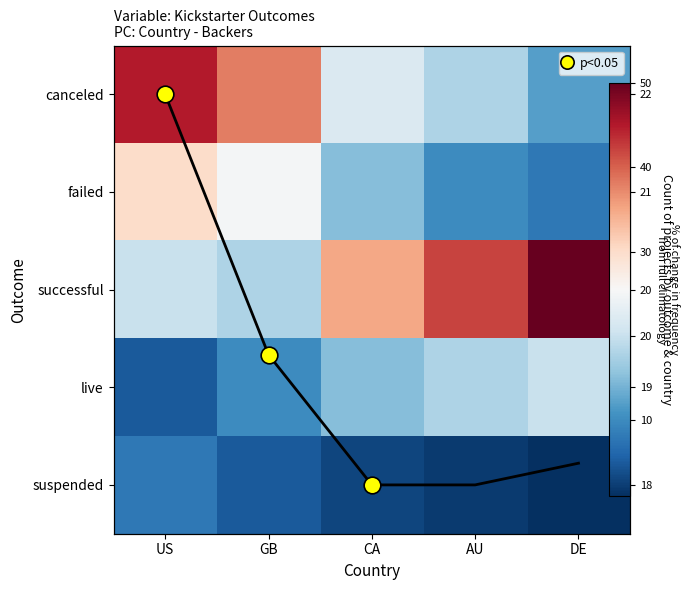

True or false: live has a value of 10 at GB.

True